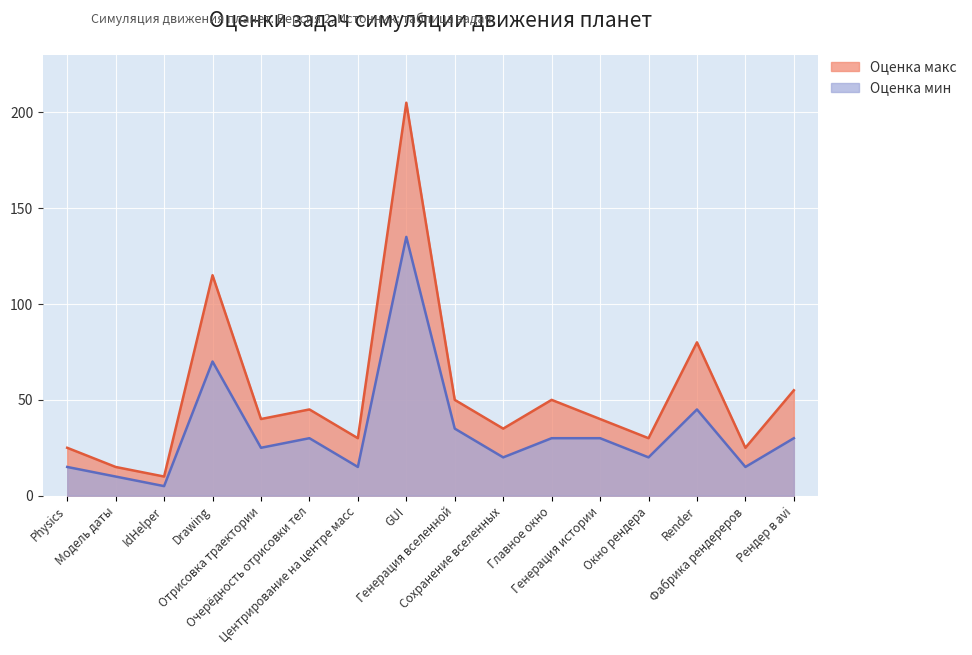

Rank the categories by Оценка мин value from highest to lowest.

GUI, Drawing, Render, Генерация вселенной, Очерёдность отрисовки тел, Главное окно, Генерация истории, Рендер в avi, Отрисовка траектории, Сохранение вселенных, Окно рендера, Physics, Центрирование на центре масс, Фабрика рендереров, Модель даты, IdHelper